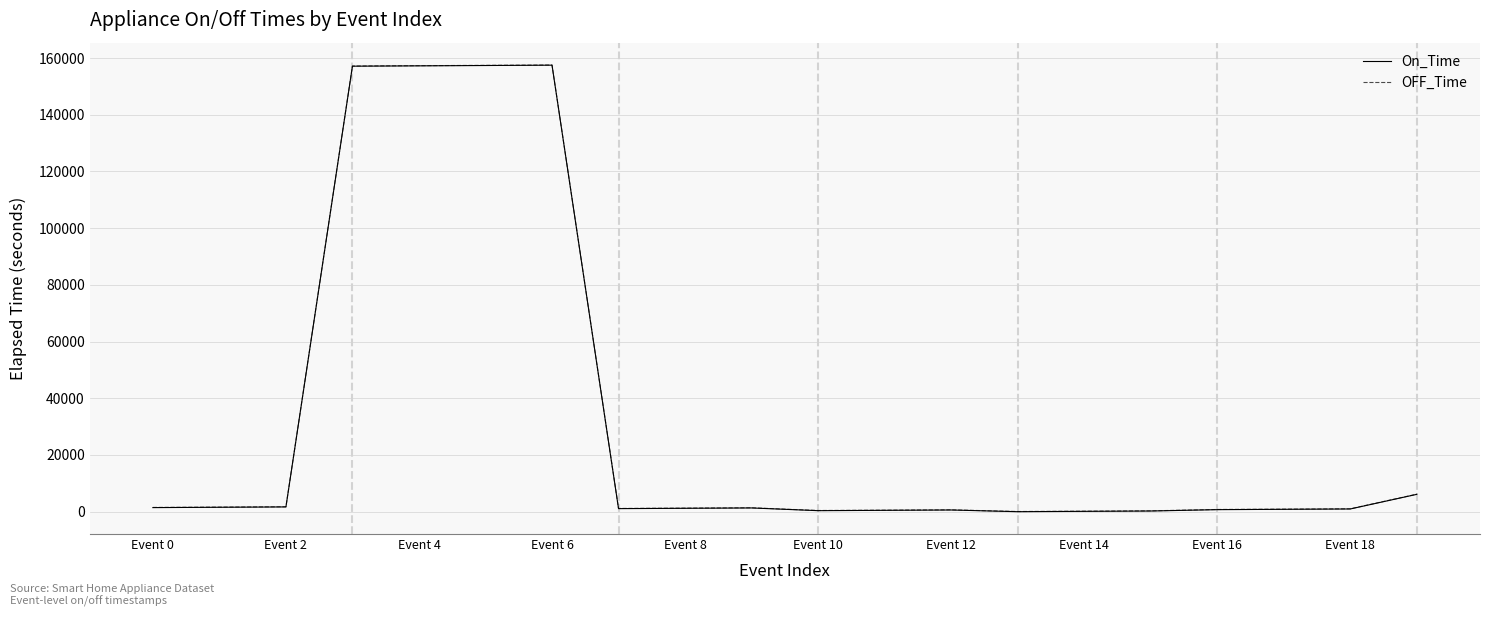

What is the maximum value for OFF_Time?

157560